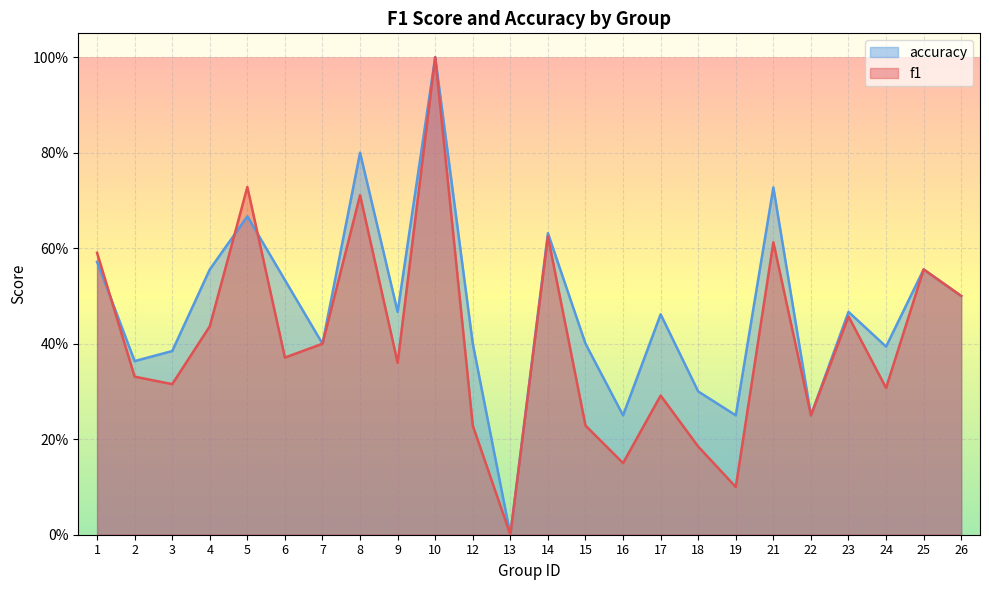

What is the highest value of the f1 series?

1.0